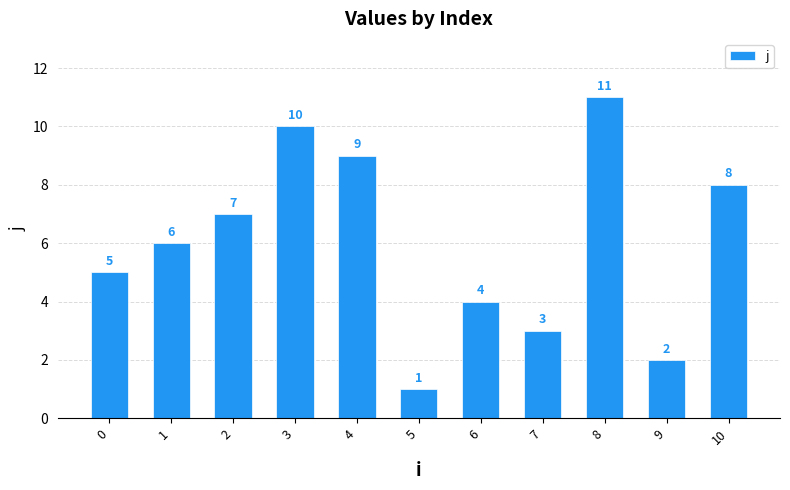

What is the approximate value at 2?

7